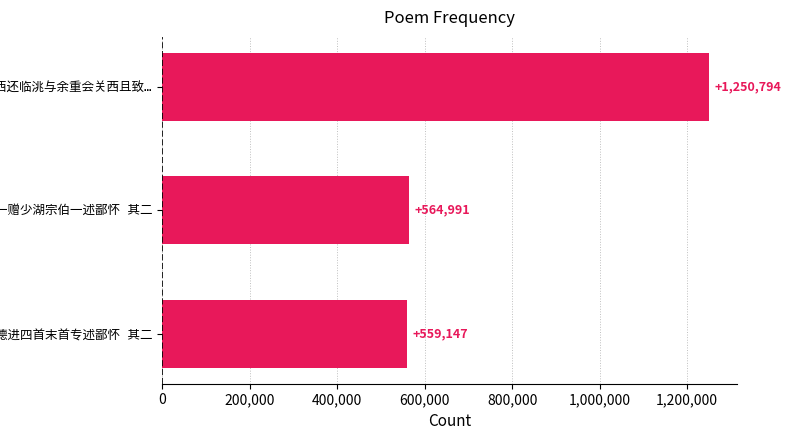

What is the sum of all values?

2374932